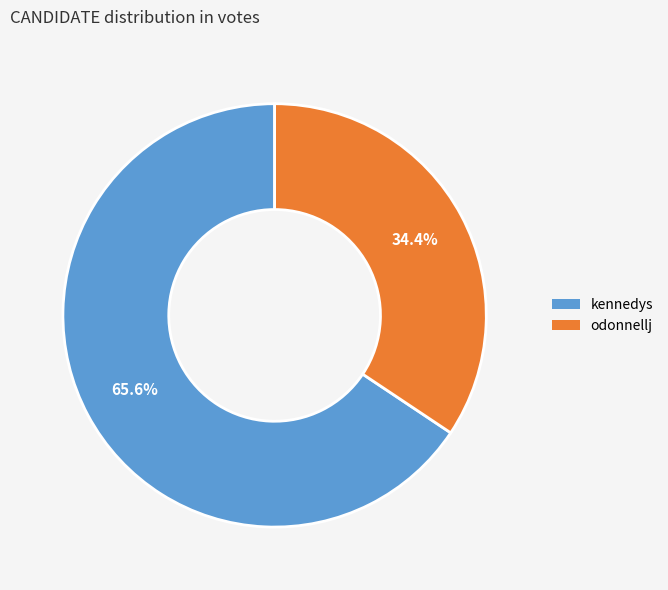

To the nearest percent, what percentage of the pie is kennedys?

66%